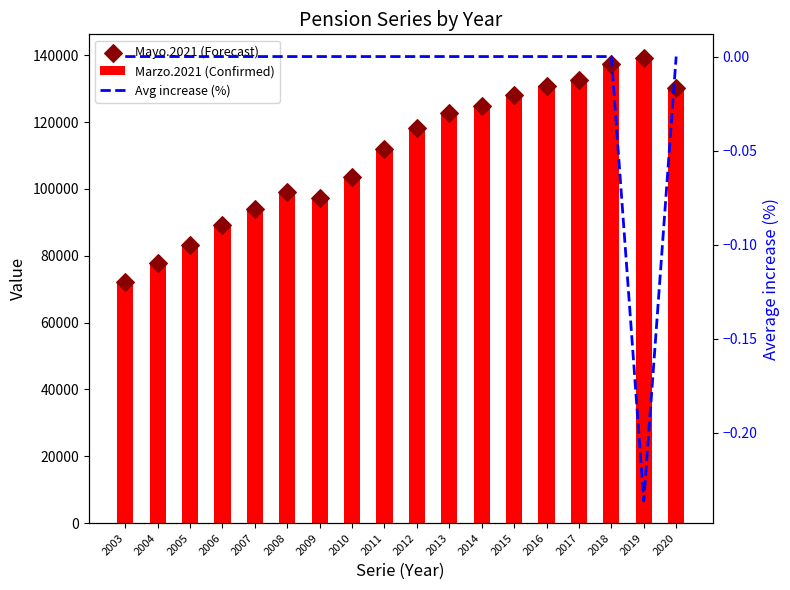

Which series reaches the maximum Y coordinate?

Marzo.2021 (Confirmed)